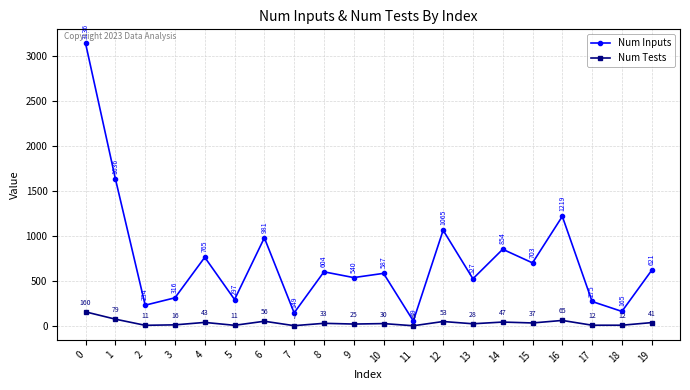

What is the sum of the Num Inputs values at 1 and 6?

2617